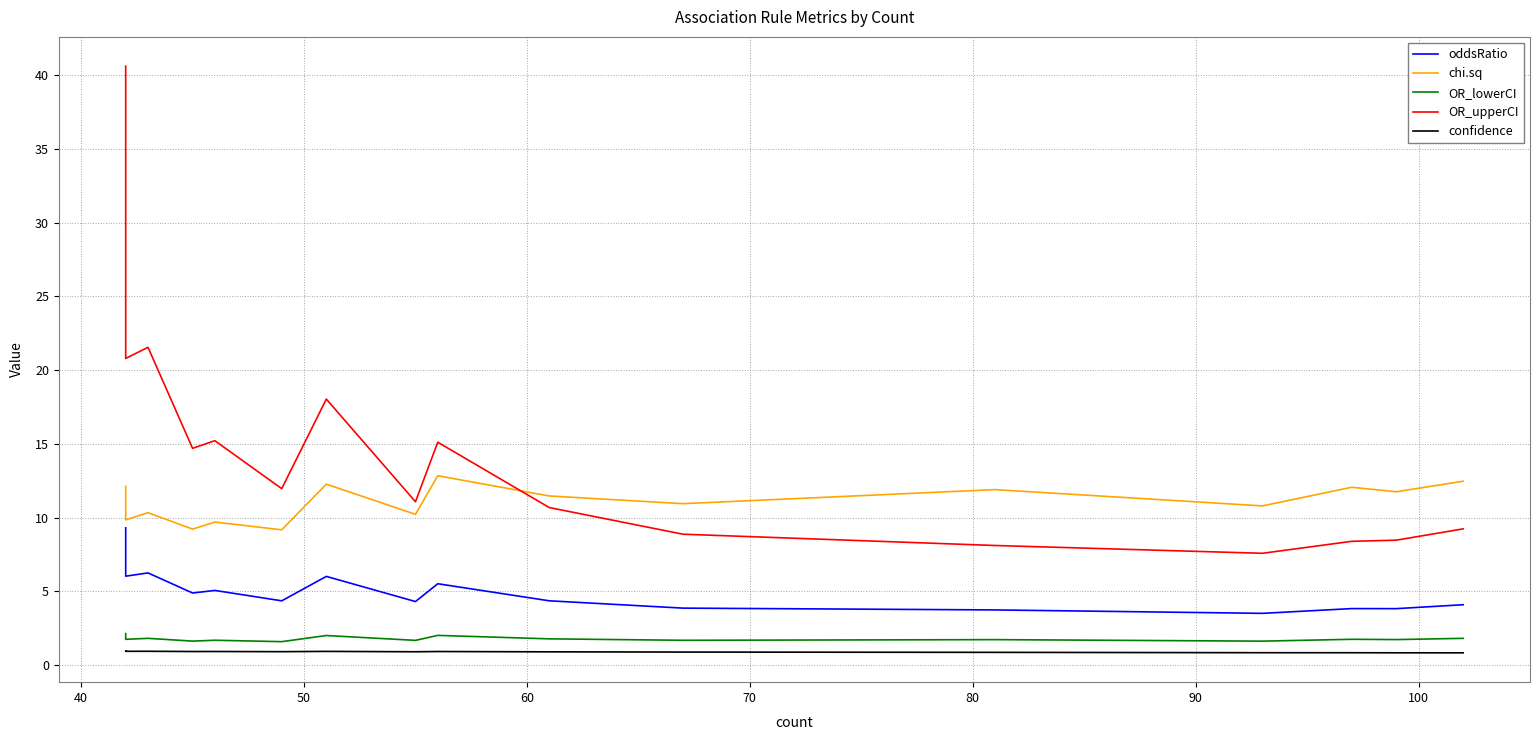

How many values in the chi.sq series exceed 10?

13